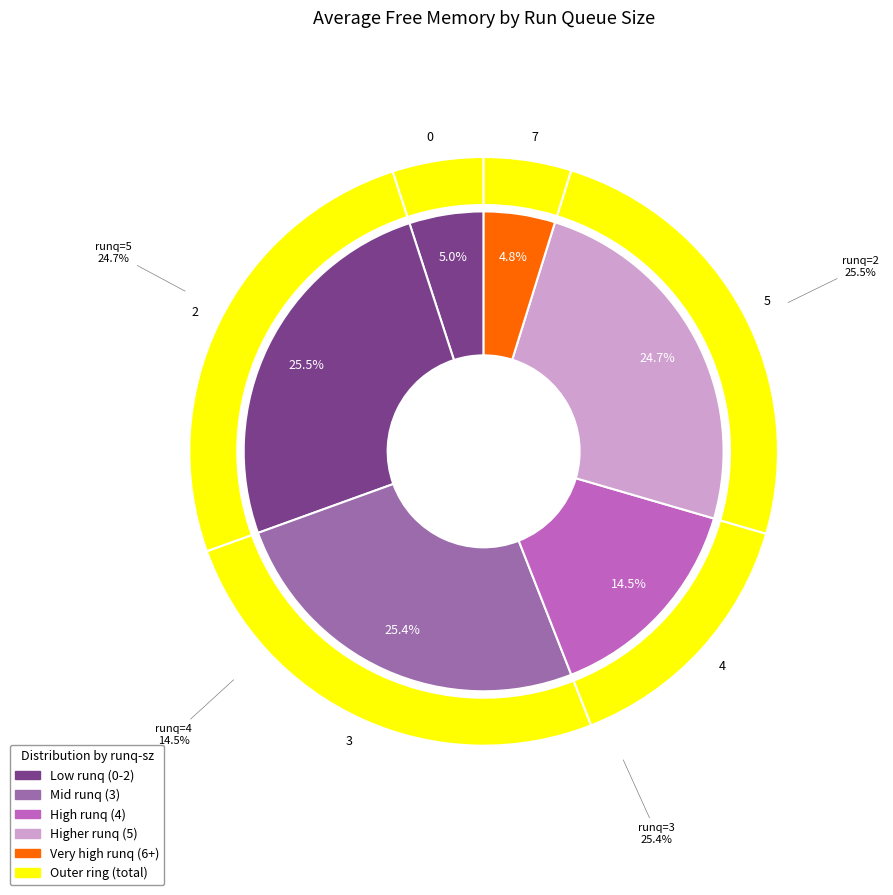

Combined, do 0 and 5 account for over 50%?

No